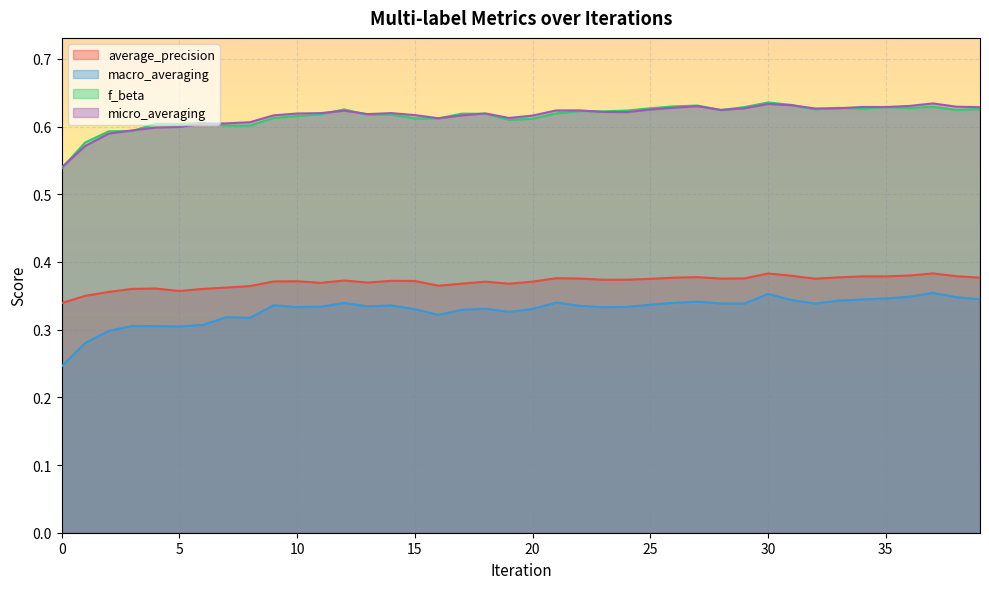

What is the difference between the maximum and minimum values in the f_beta series?

0.1